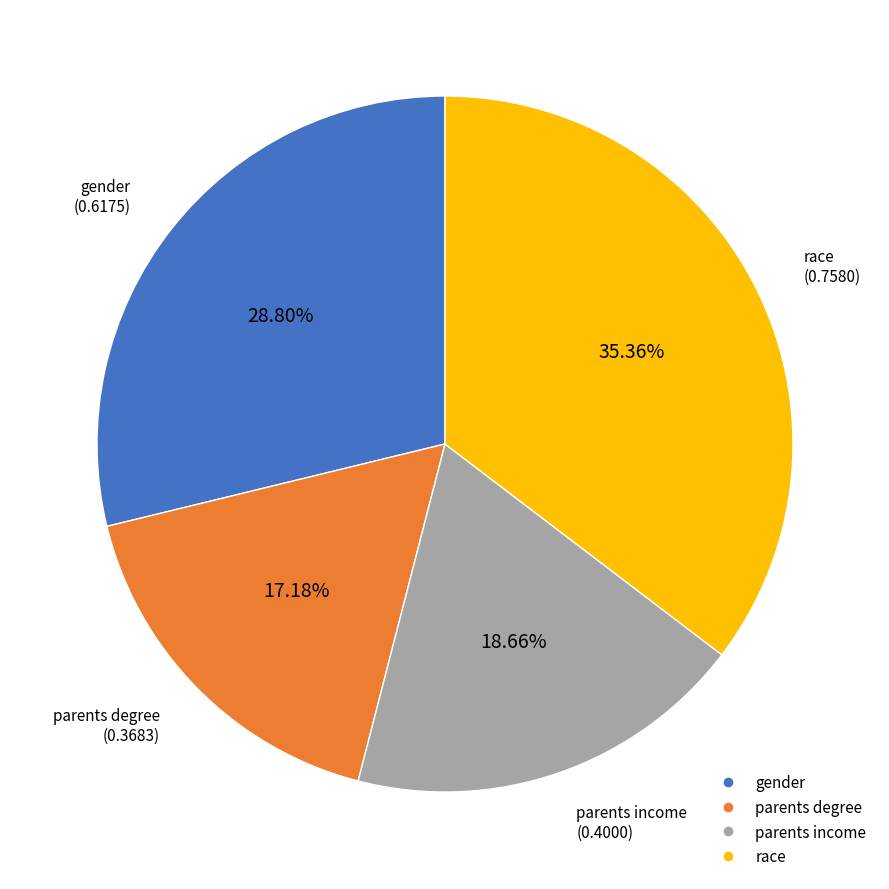

How many slices are in this pie chart?

4